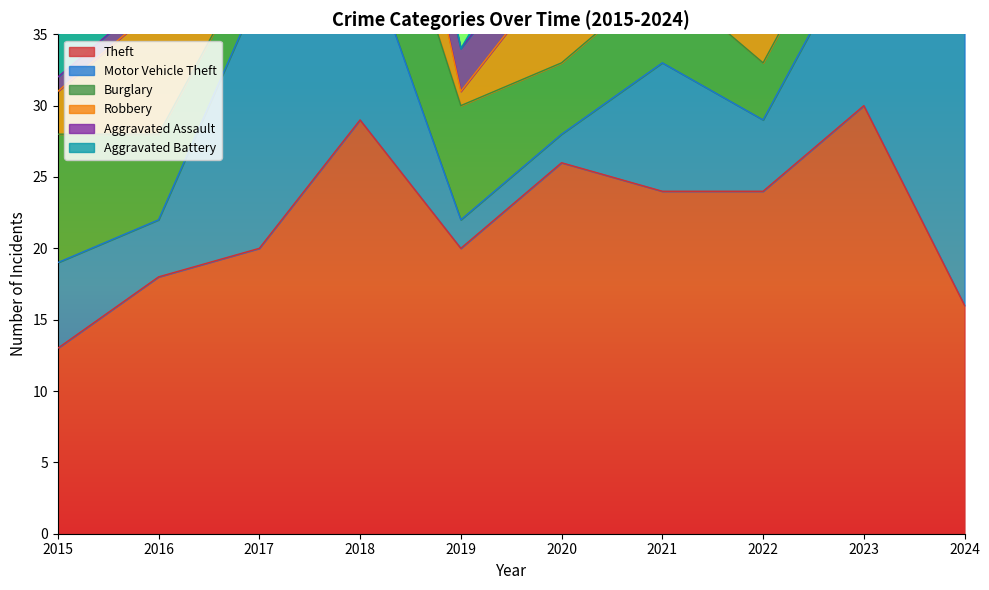

How many intersections are there between Burglary and Aggravated Assault?

2